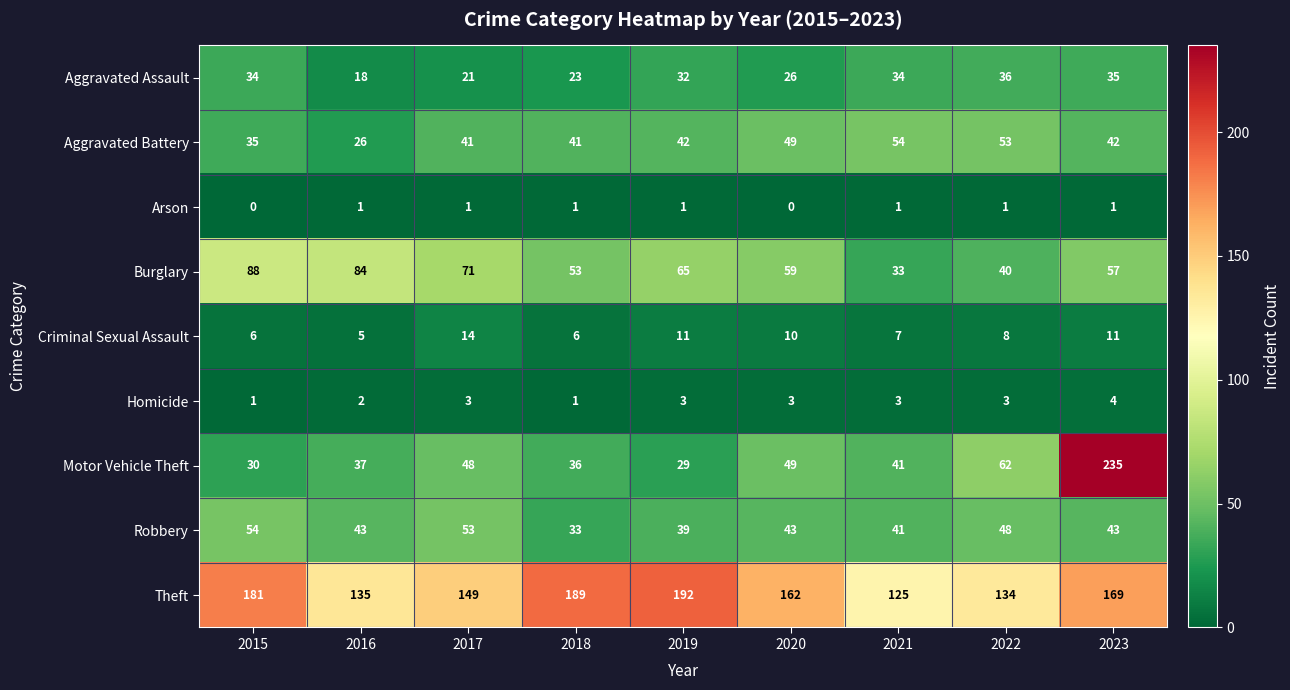

The value of Burglary at 2015 is 88. True or false?

True